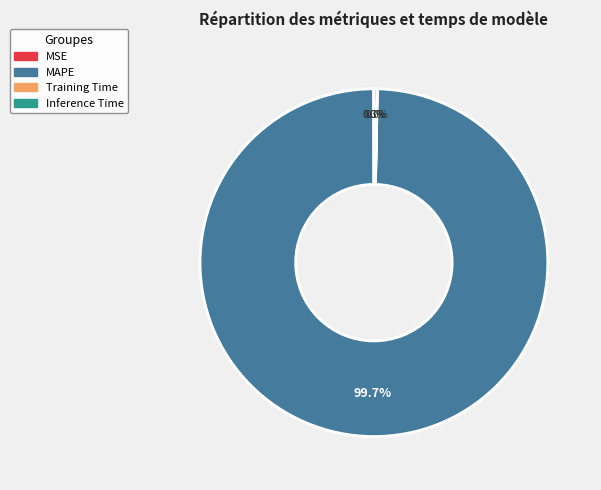

Does any single category account for the majority?

Yes